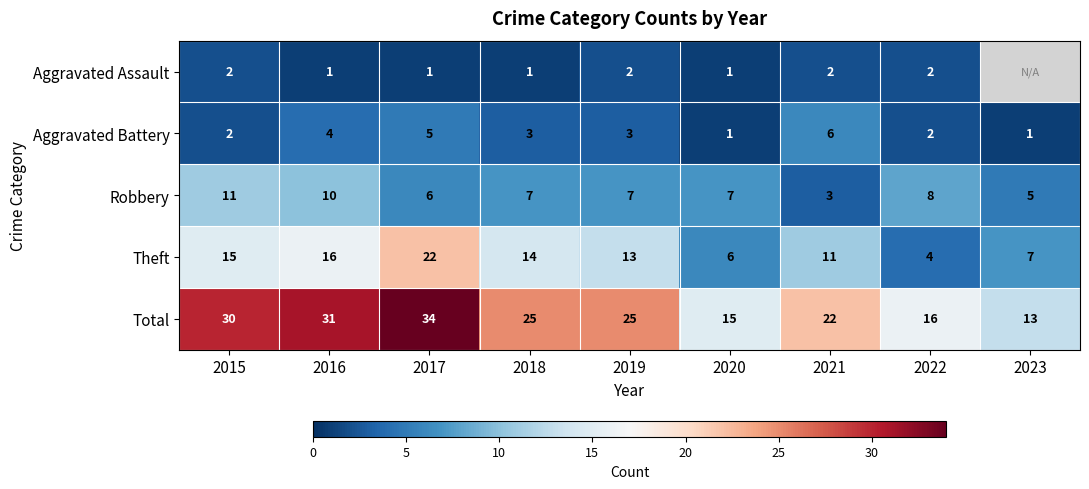

What is the maximum value shown in the chart?

34.0